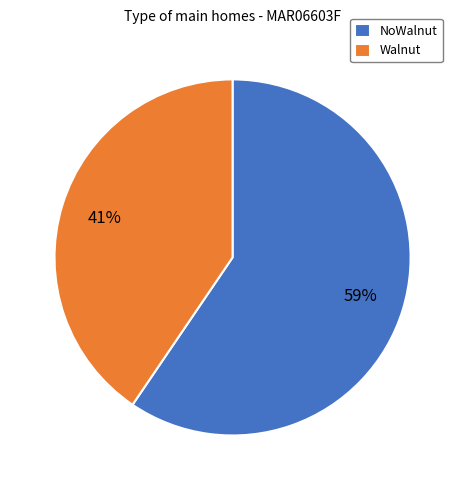

To the nearest percent, what is the average slice percentage?

50%